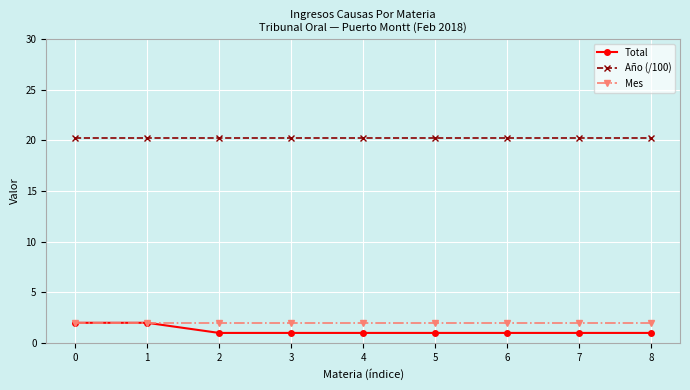

How many distinct data groups are displayed?

3